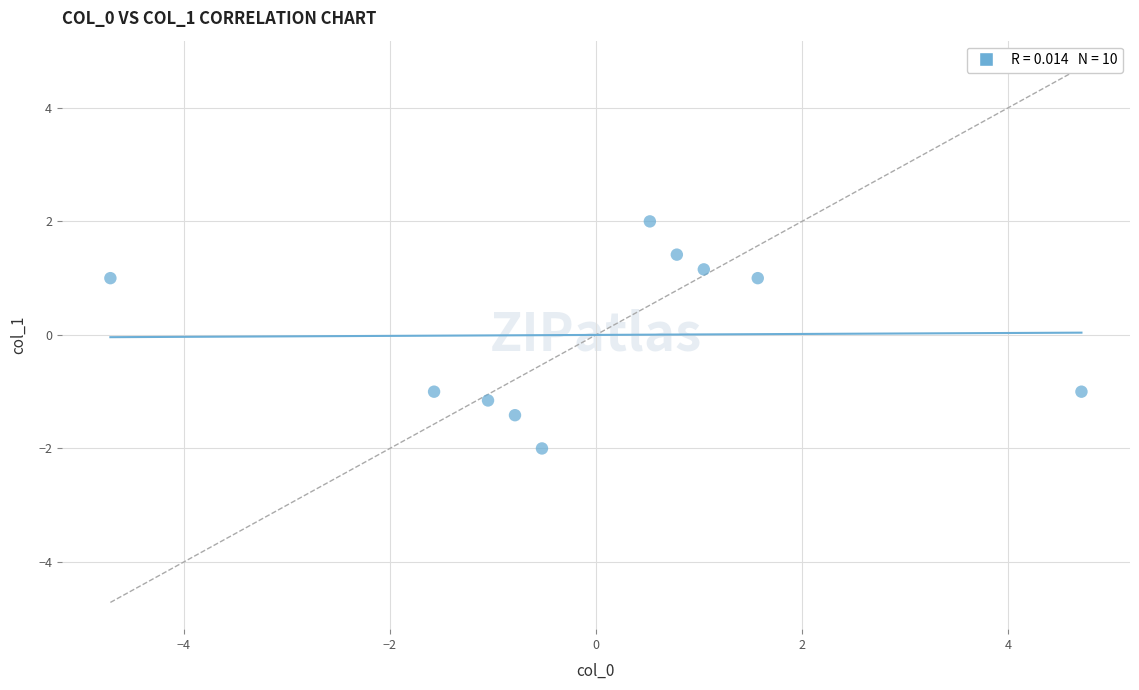

What is the range of X values (max minus min)?

9.4